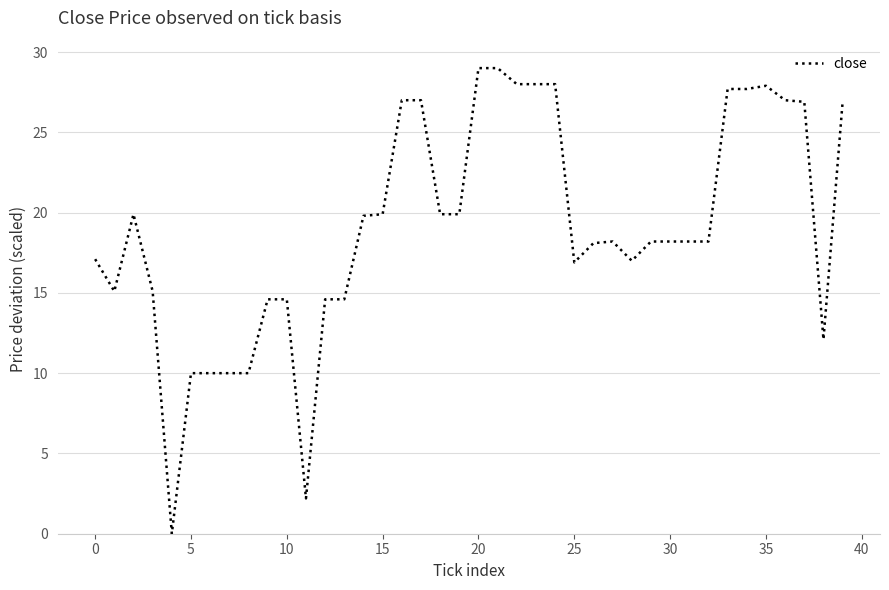

What is the difference between the maximum and minimum values?

29.0